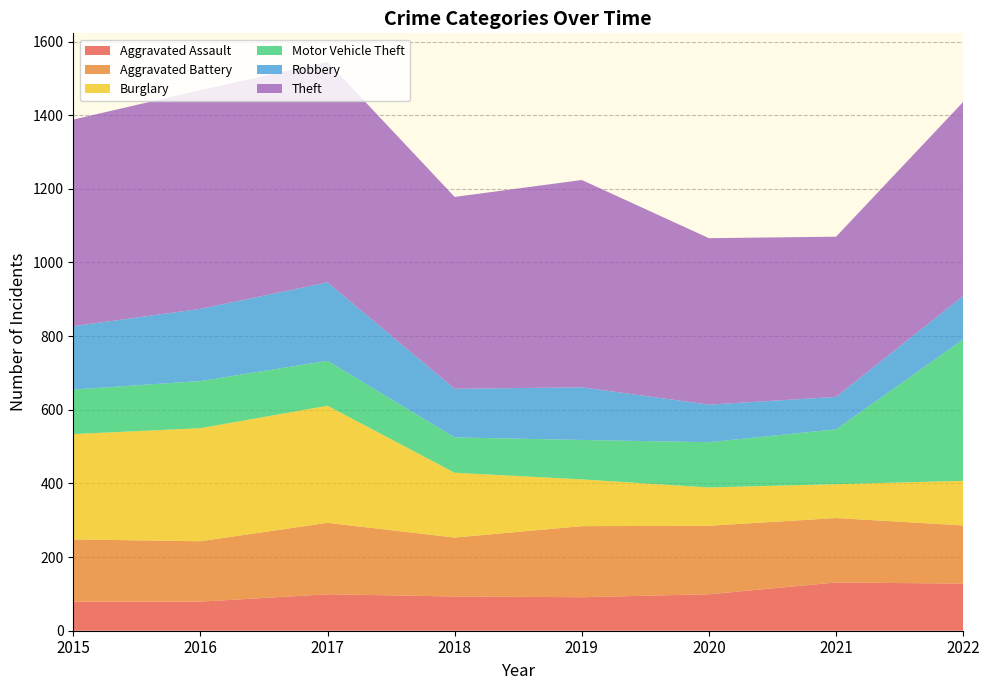

Reading left to right, what are all the values shown in this chart?

Aggravated Assault: 79	79	99	93	91	99	131	128
Aggravated Battery: 169	164	194	160	193	186	175	158
Burglary: 286	307	318	176	127	104	92	121
Motor Vehicle Theft: 121	128	122	96	107	123	149	384
Robbery: 172	196	213	132	143	102	88	118
Theft: 561	594	599	521	563	452	435	527